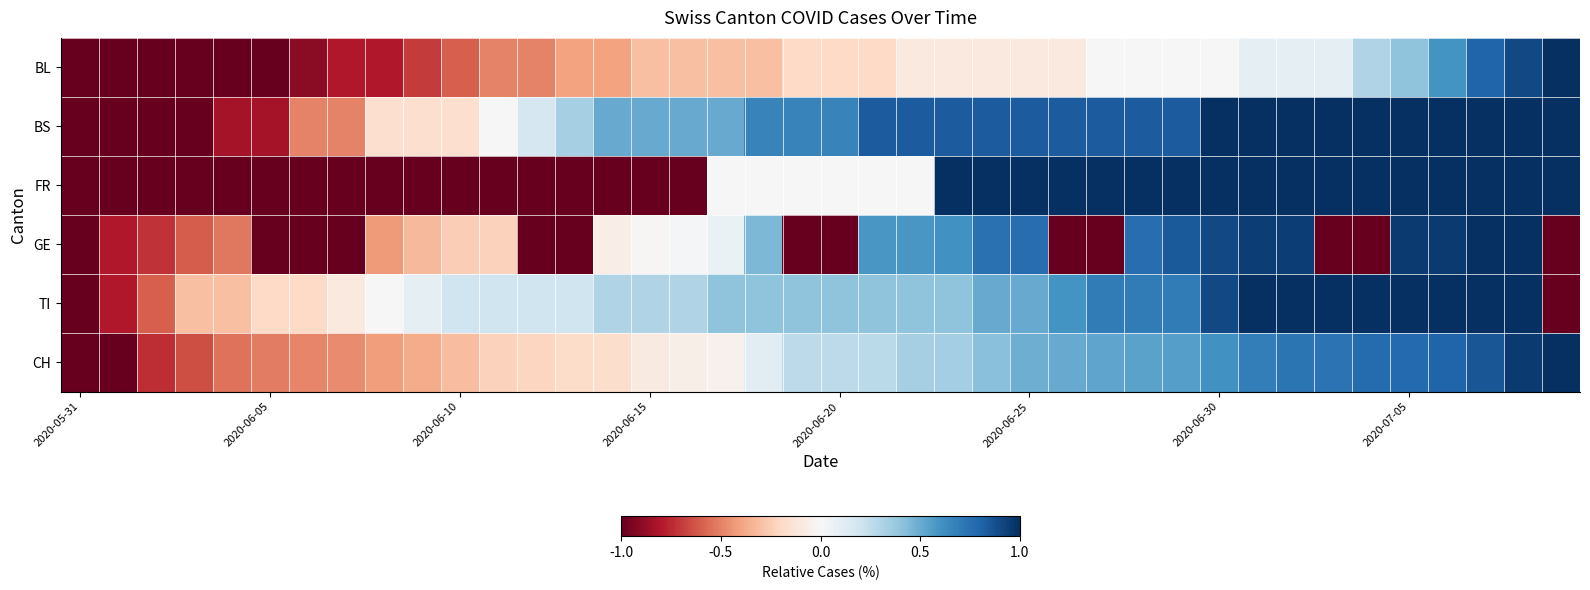

At which category is the sum across all series the highest?

38